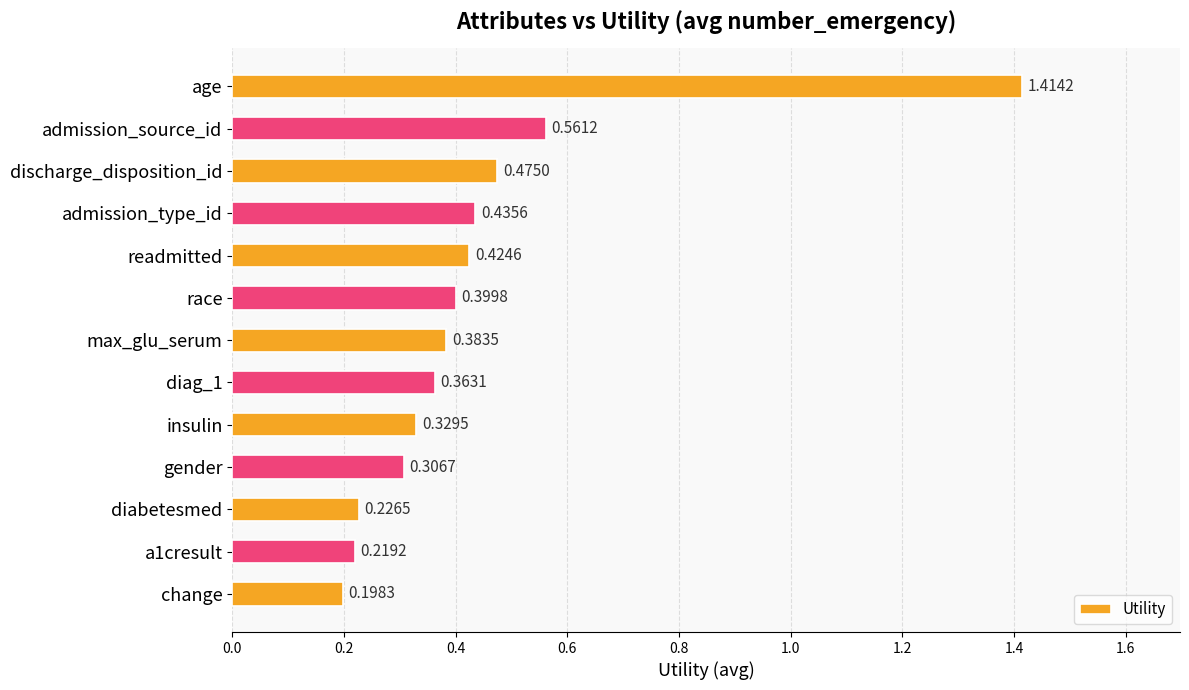

List the labels in order of value, largest first.

age, admission_source_id, discharge_disposition_id, admission_type_id, readmitted, race, max_glu_serum, diag_1, insulin, gender, diabetesmed, a1cresult, change